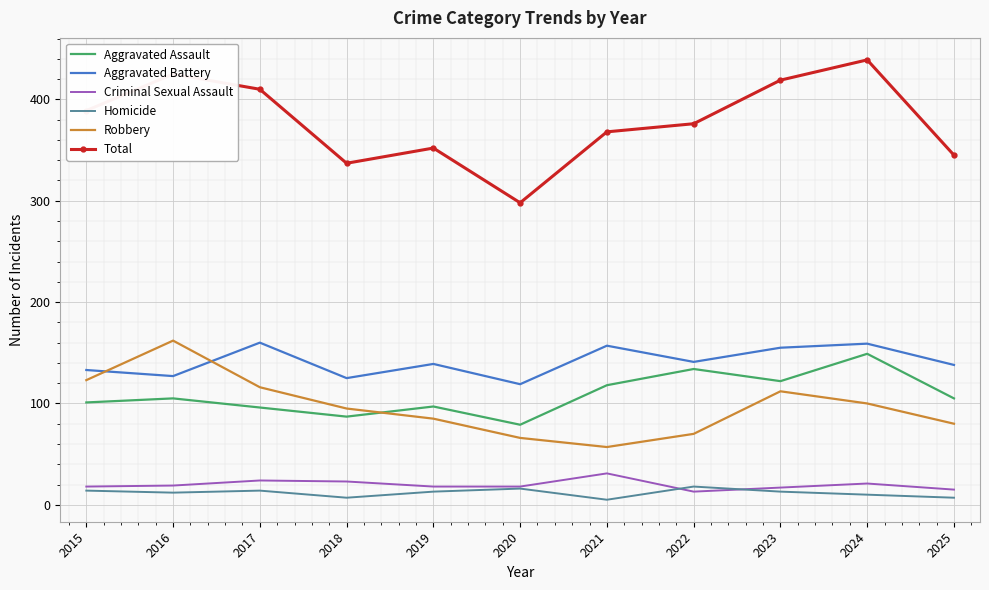

Which series has the largest total across all categories?

Total